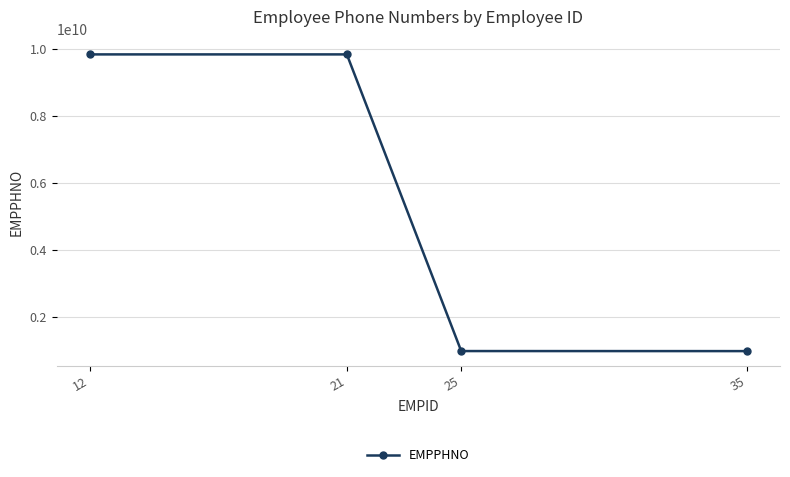

Does the chart have visible grid lines?

Yes